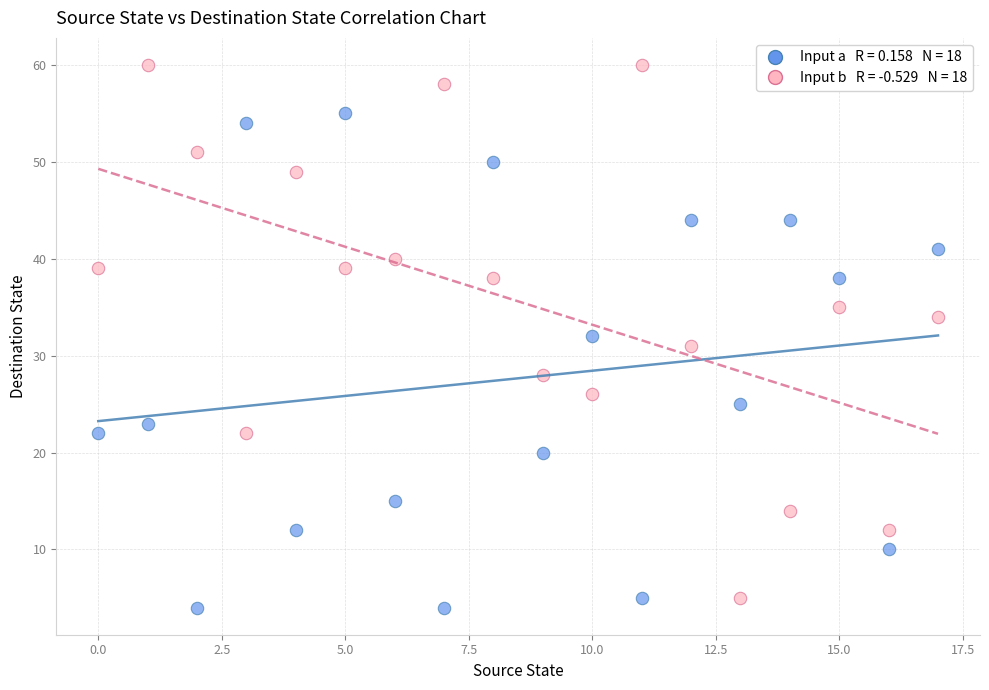

Across all data points, what is the range of Y values (max minus min)?

56